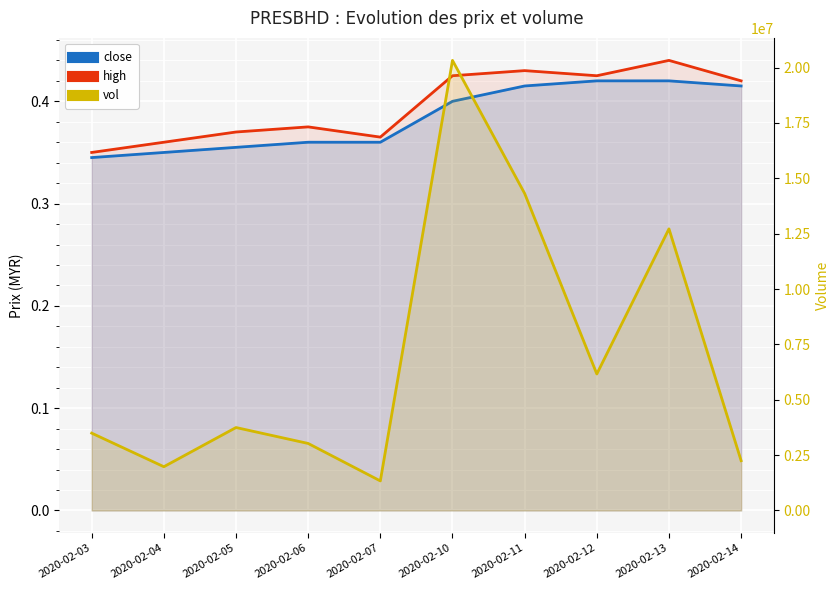

The value of close at 2020-02-13 is 0.4. True or false?

True